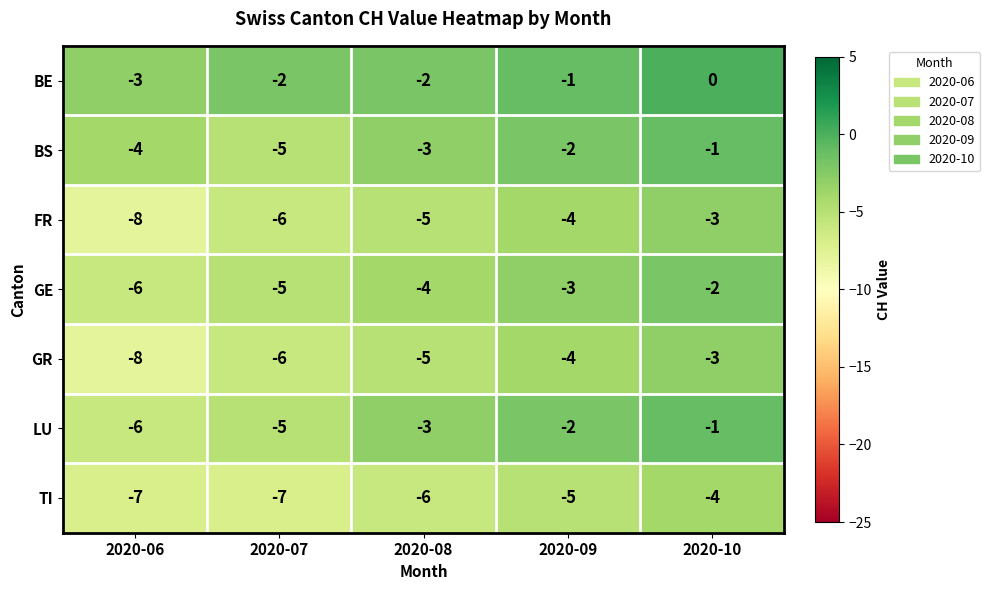

At which category is the sum across all series the highest?

2020-10